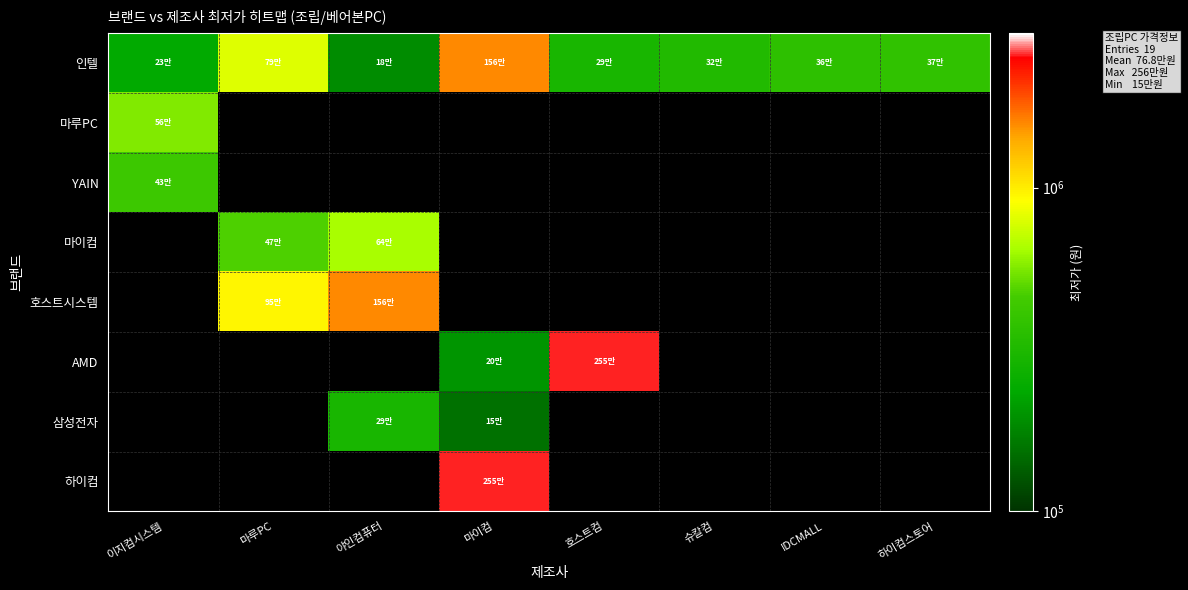

What value does the 인텔 series have at 마이컴?

1569000.0